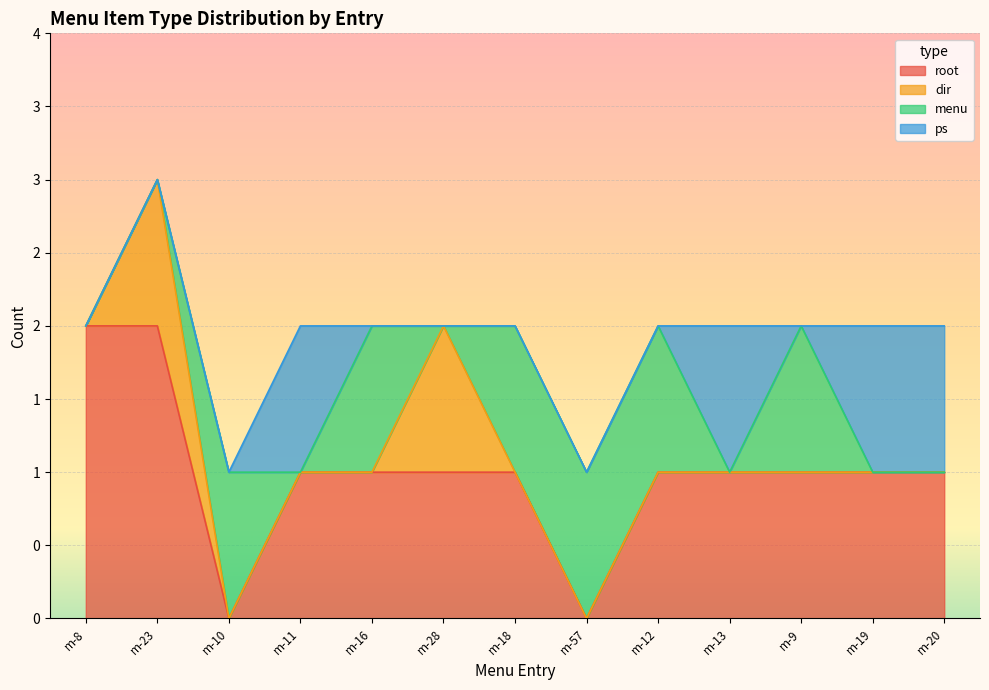

What is the difference between the second highest and minimum values in the root series?

2